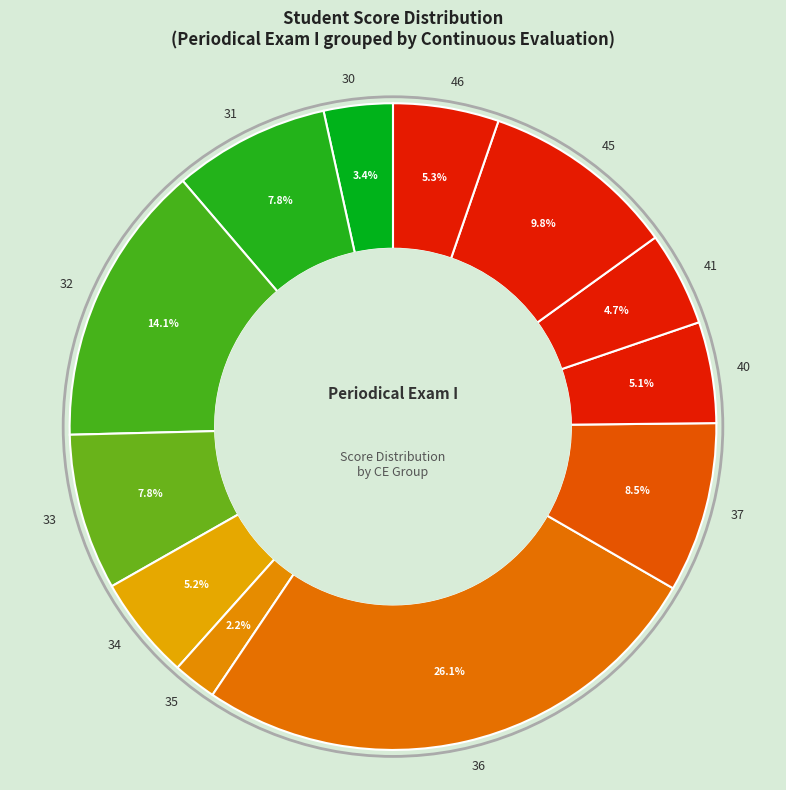

Is there any slice that represents more than half of the pie?

No